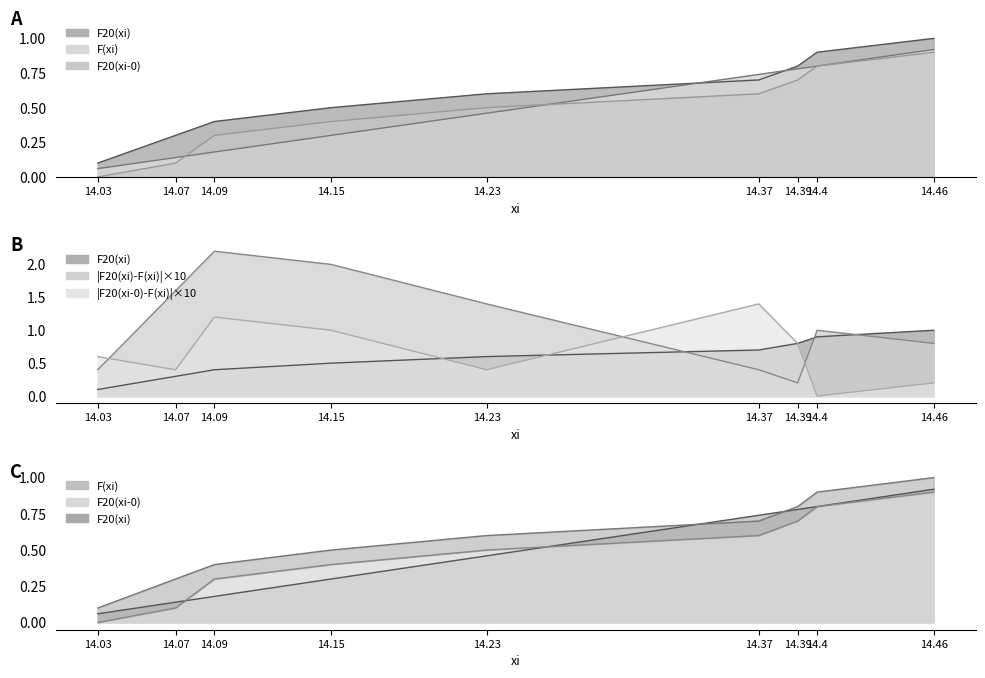

Is it true that F20(xi) equals 0.1 at 14.03?

True